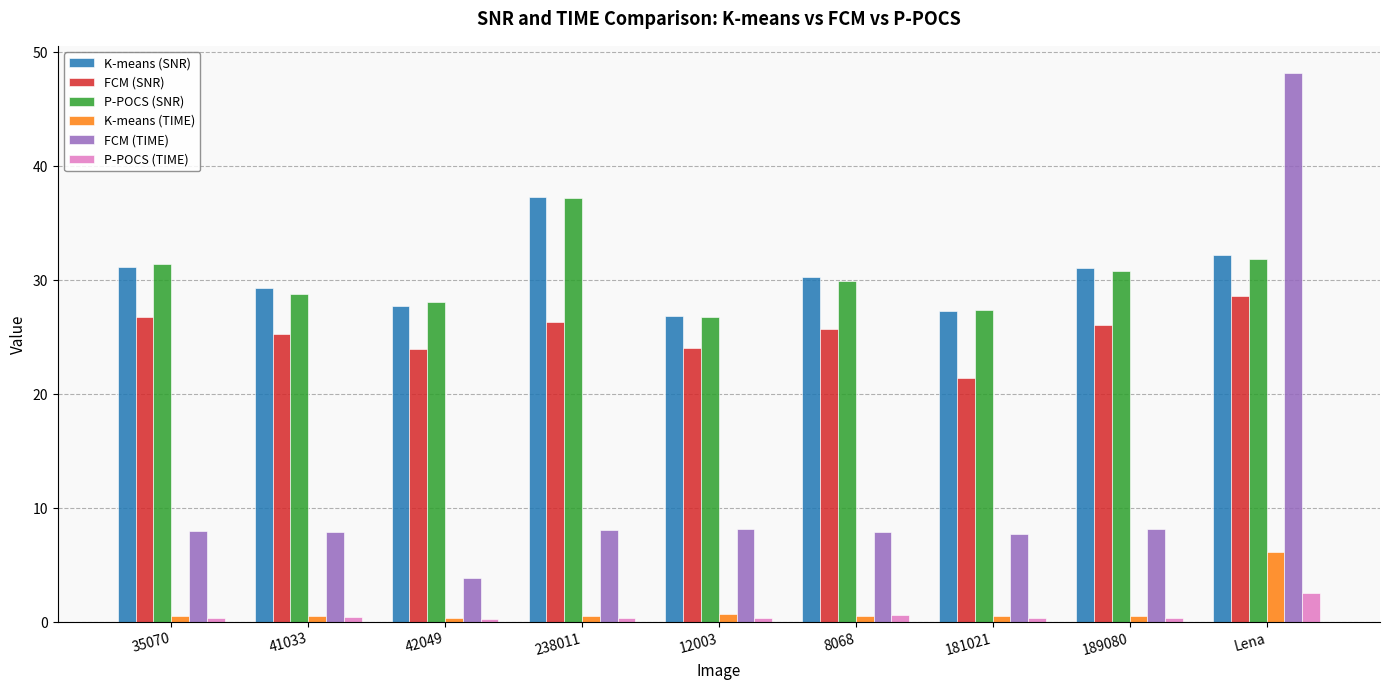

Does the chart contain stacked bars?

No